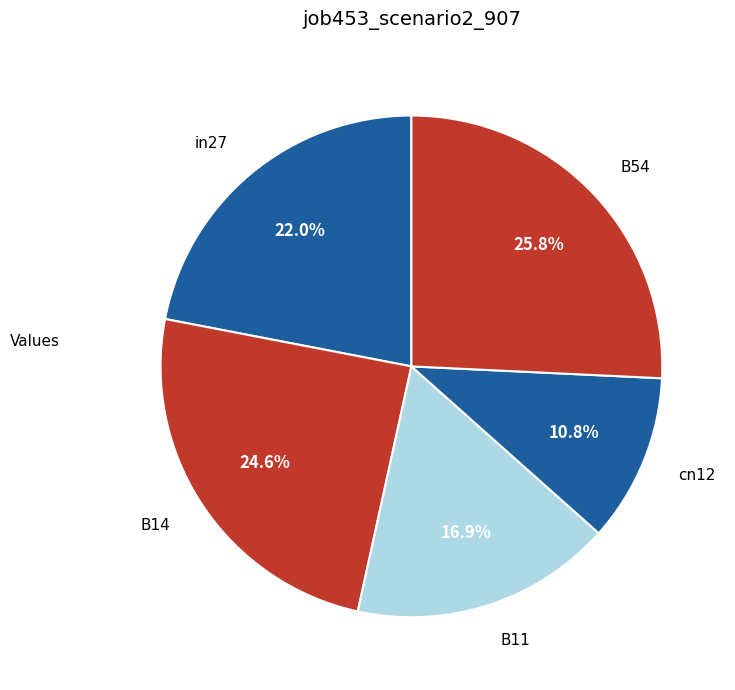

To the nearest percent, what portion does cn12 represent?

11%